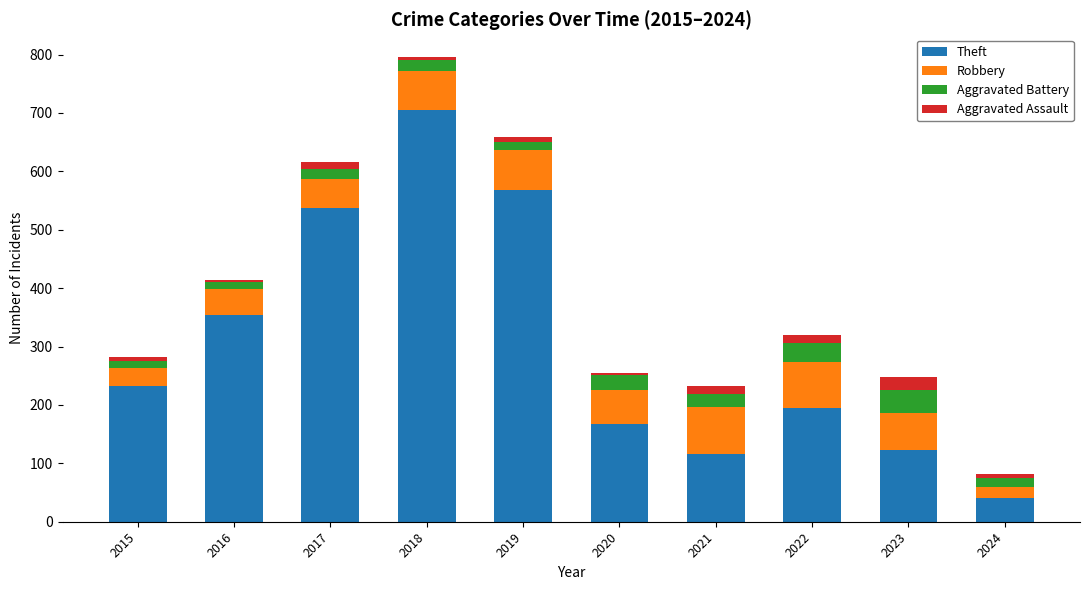

At which label does Theft reach its minimum?

2024